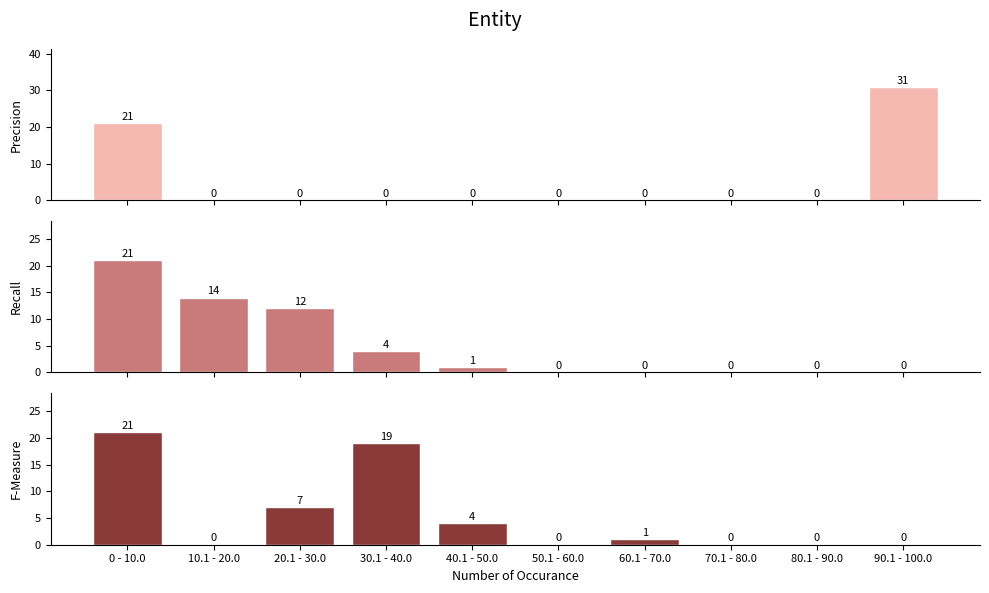

Is the value of Precision at 90.1 - 100.0 greater than the value of F-Measure at 90.1 - 100.0?

Yes